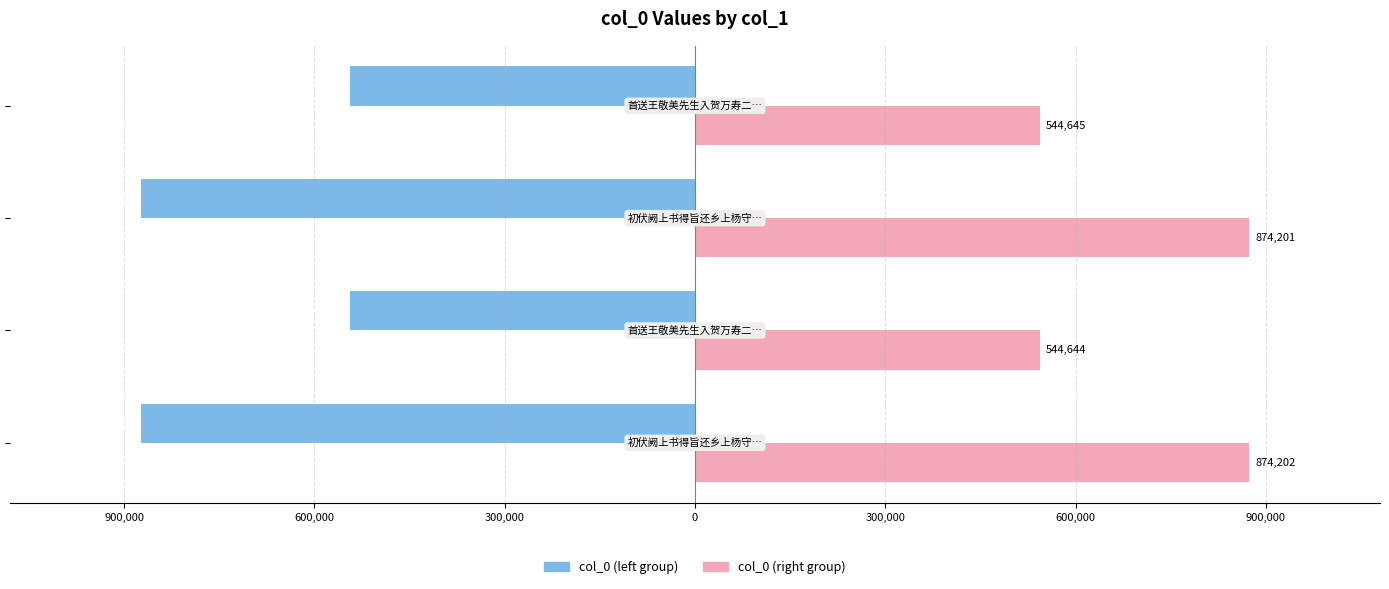

What is the minimum value shown in the chart?

-874202